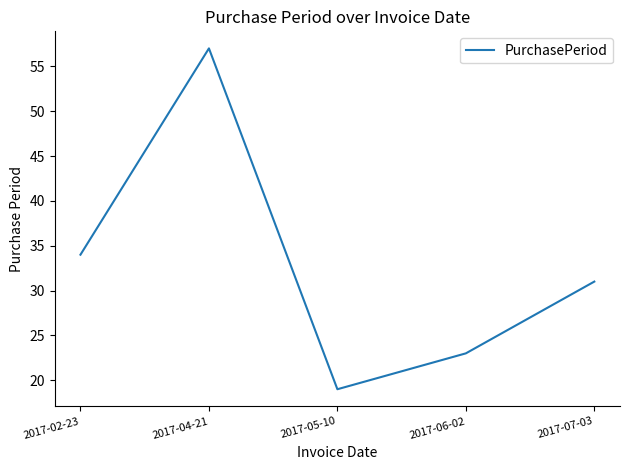

Approximately how many times larger is the value at 2017-06-02 compared to 2017-05-10?

1.2